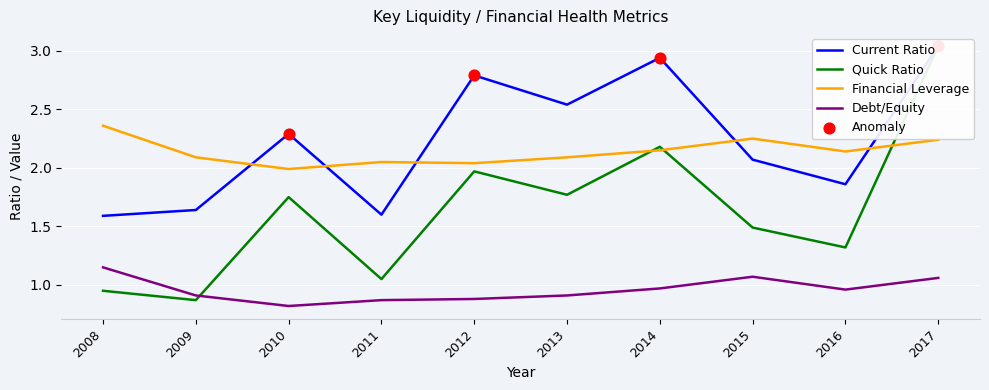

What is the total value across all series at 2010?

6.8